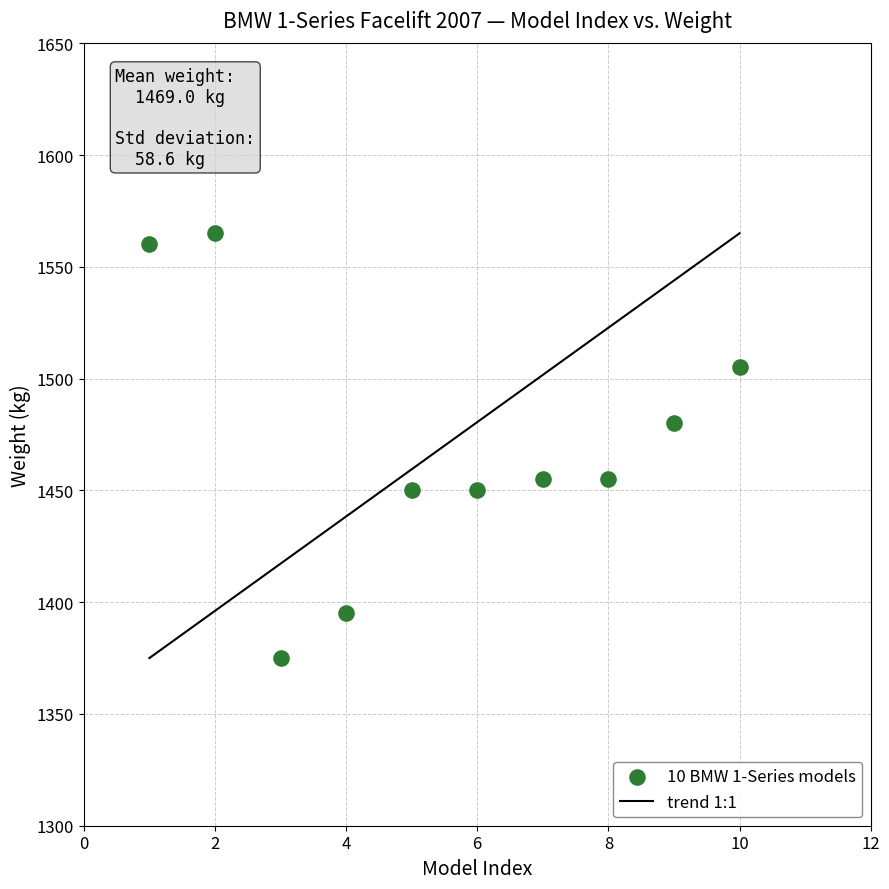

What is the average X value?

6